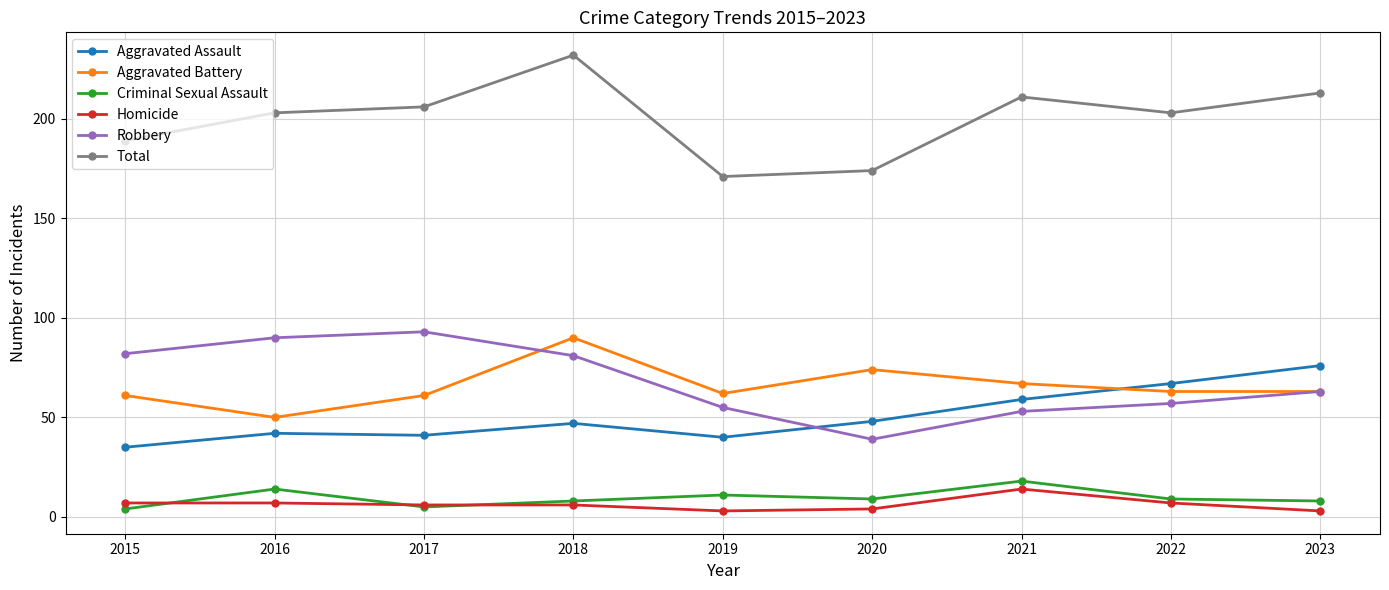

At which category is the sum across all series the highest?

2018